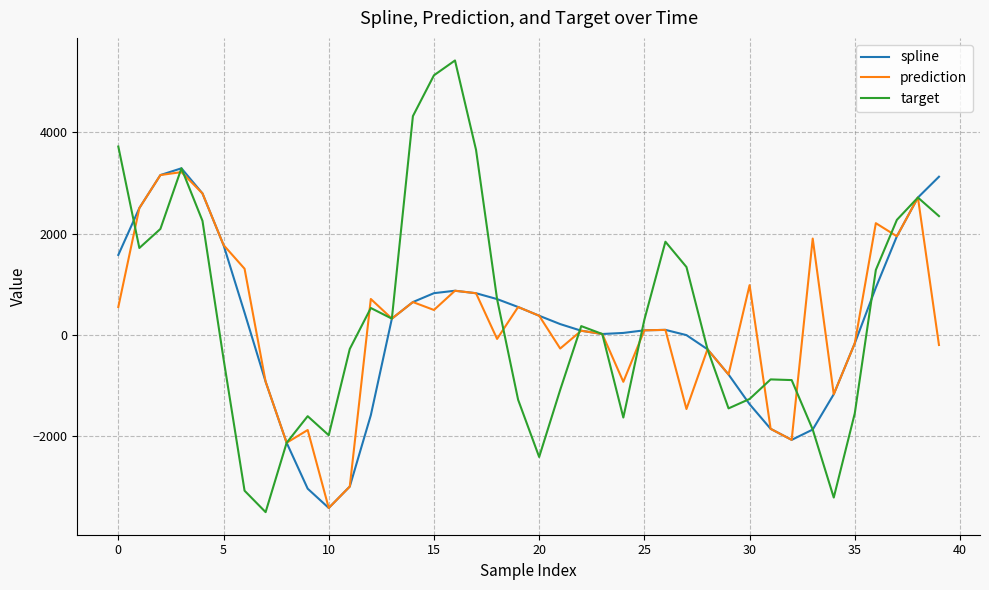

What is the smallest value displayed?

-3491.6